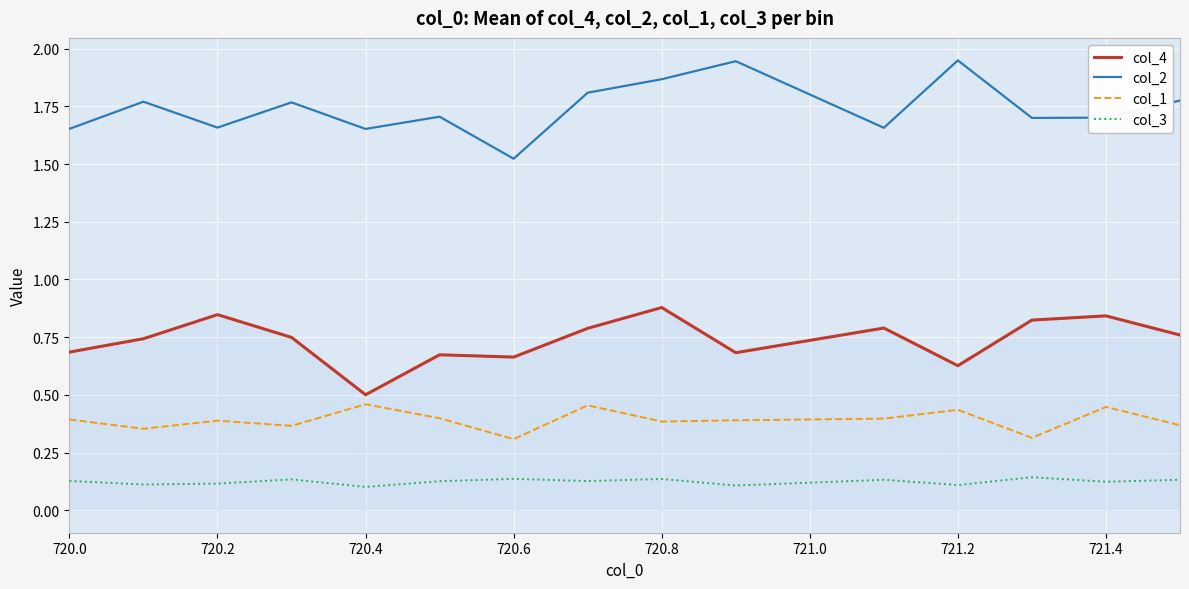

Rank the series by their average value, from highest to lowest.

col_2, col_4, col_1, col_3